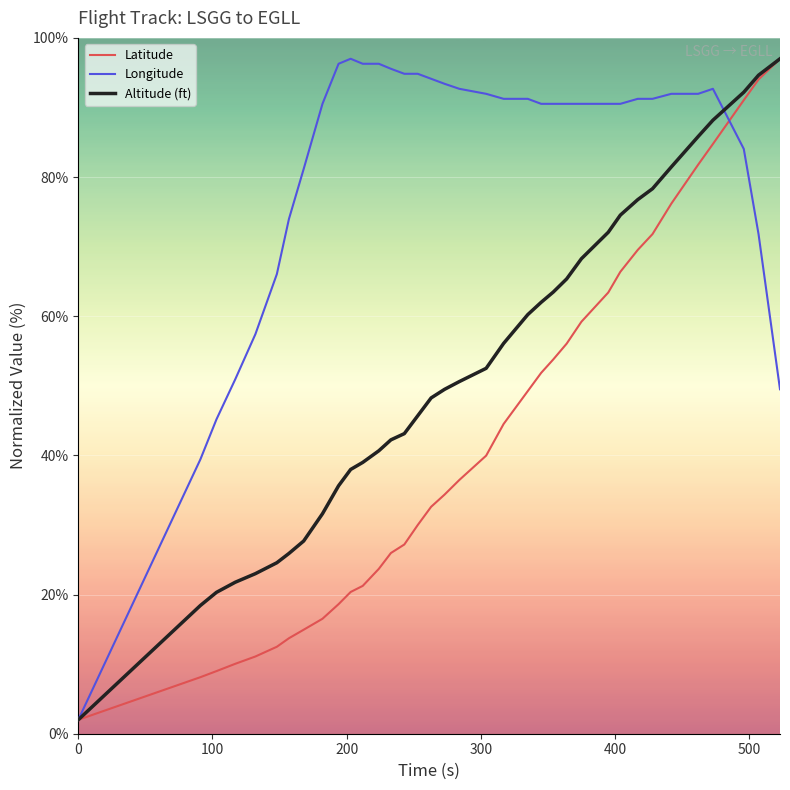

Which series has the largest total across all categories?

Longitude